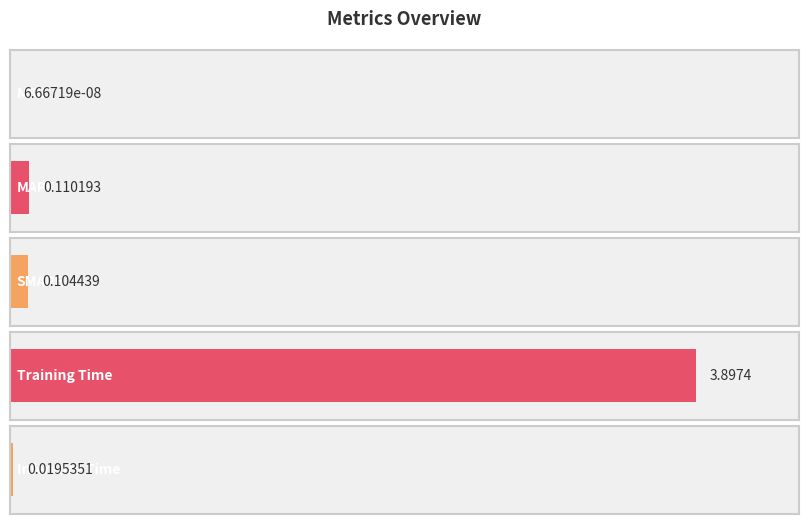

What position from the right is Inference Time?

1